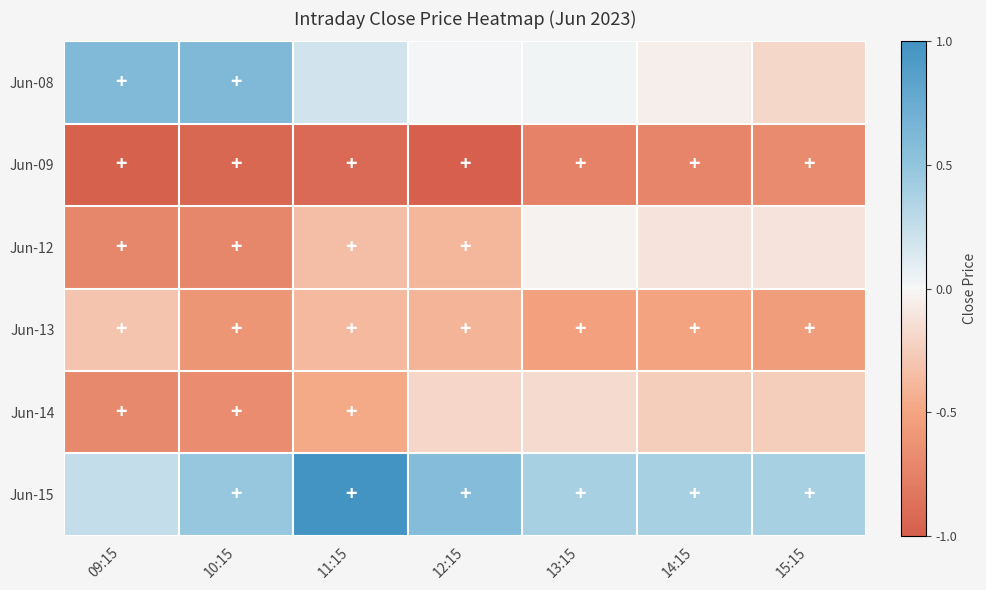

What is the total value across all series at 09:15?

-1.8